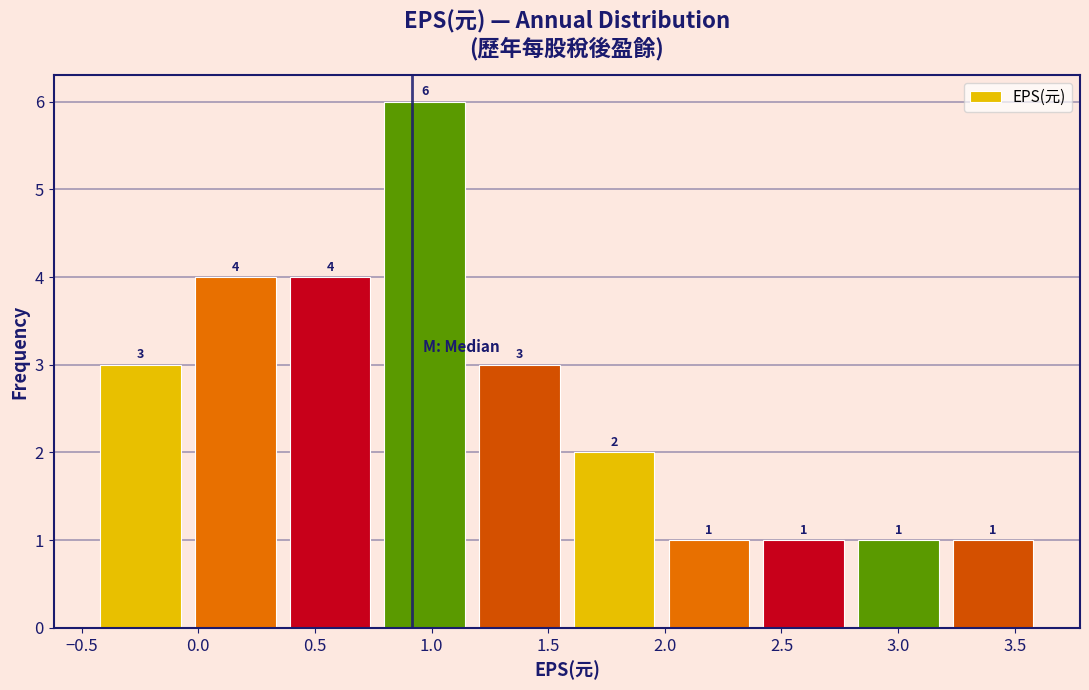

Reading left to right, transcribe this chart: for each bar, give the range it covers on the x-axis and its height. The bar edges are not printed on the chart, so give them approximately, as read against the axis.

-0.45 to -0.05: 3
-0.05 to 0.35: 4
0.35 to 0.75: 4
0.75 to 1.15: 6
1.15 to 1.60: 3
1.60 to 2.00: 2
2.00 to 2.40: 1
2.40 to 2.80: 1
2.80 to 3.20: 1
3.20 to 3.60: 1